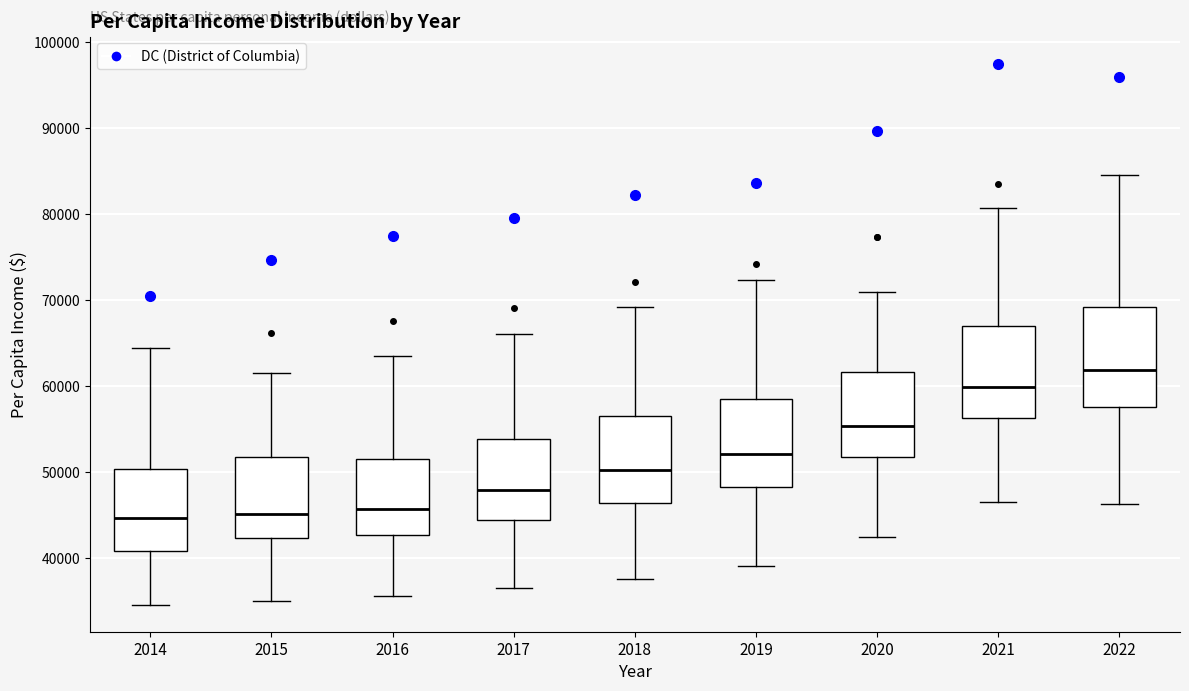

Which box has the highest median line?

2022